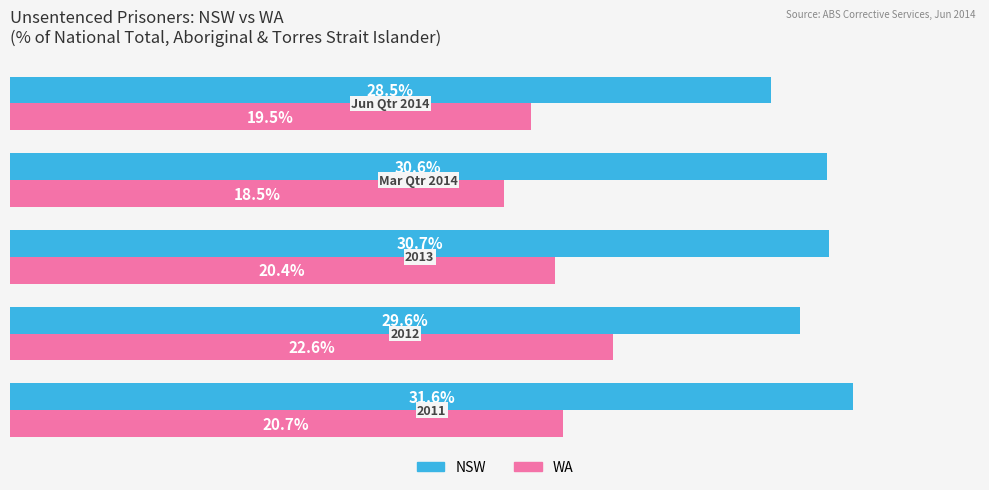

Which series has the largest range (max minus min)?

WA